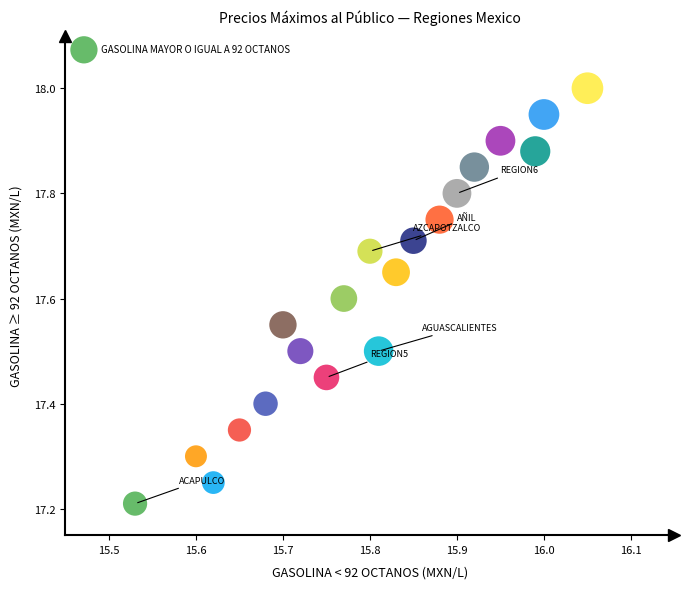

What is the range of X values (max minus min)?

0.5